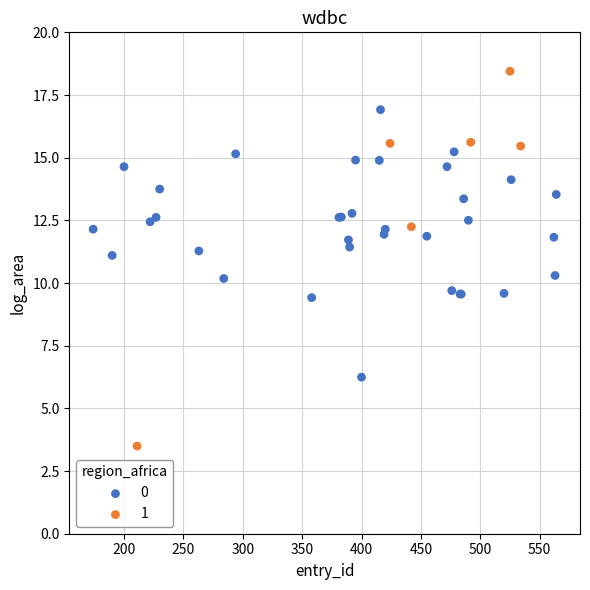

What are all the series names shown in the legend?

0, 1